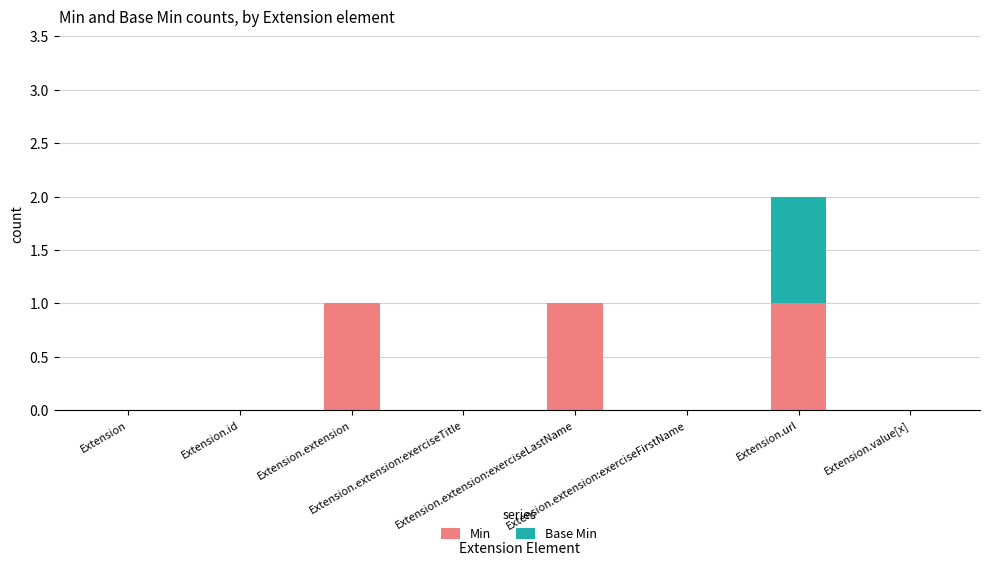

What is the sum of all Min values?

3